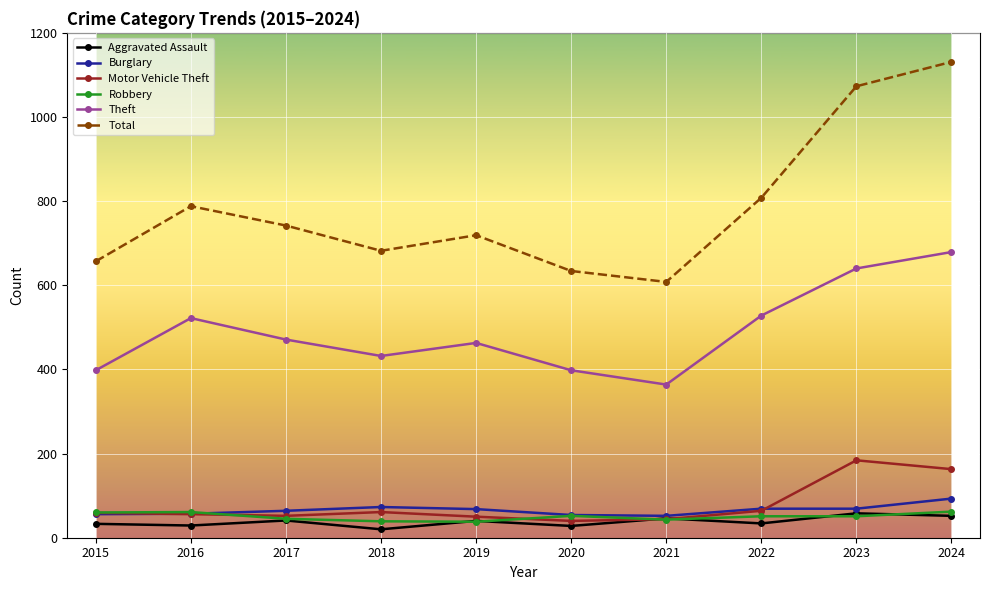

True or false: Total and Burglary intersect in this chart.

False